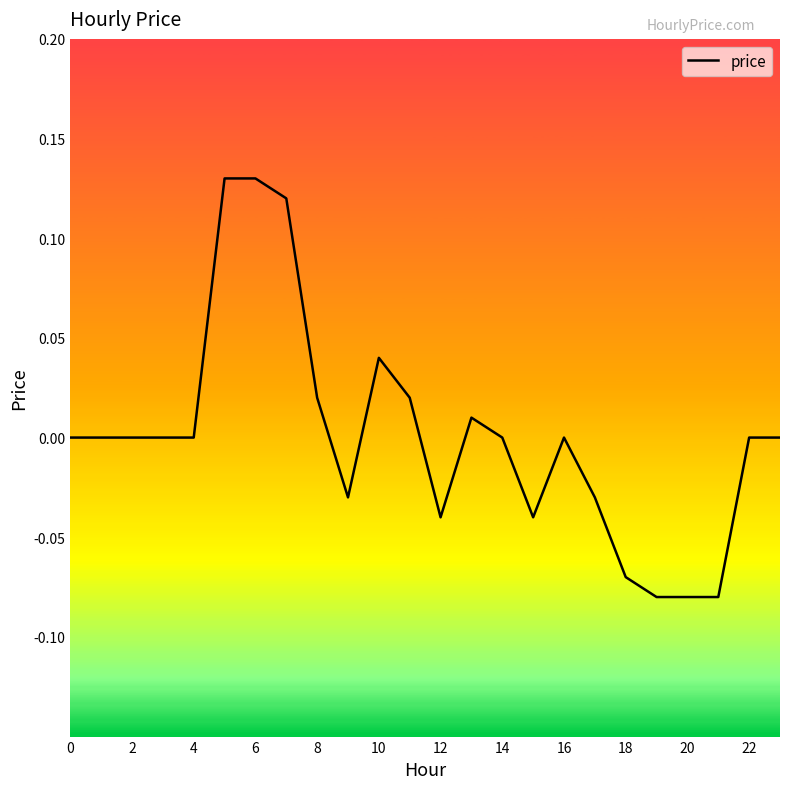

Reading left to right, list all the values displayed in this chart.

0.0	0.0	0.0	0.0	0.0	0.1	0.1	0.1	0.0	-0.0	0.0	0.0	-0.0	0.0	0.0	-0.0	0.0	-0.0	-0.1	-0.1	-0.1	-0.1	0.0	0.0